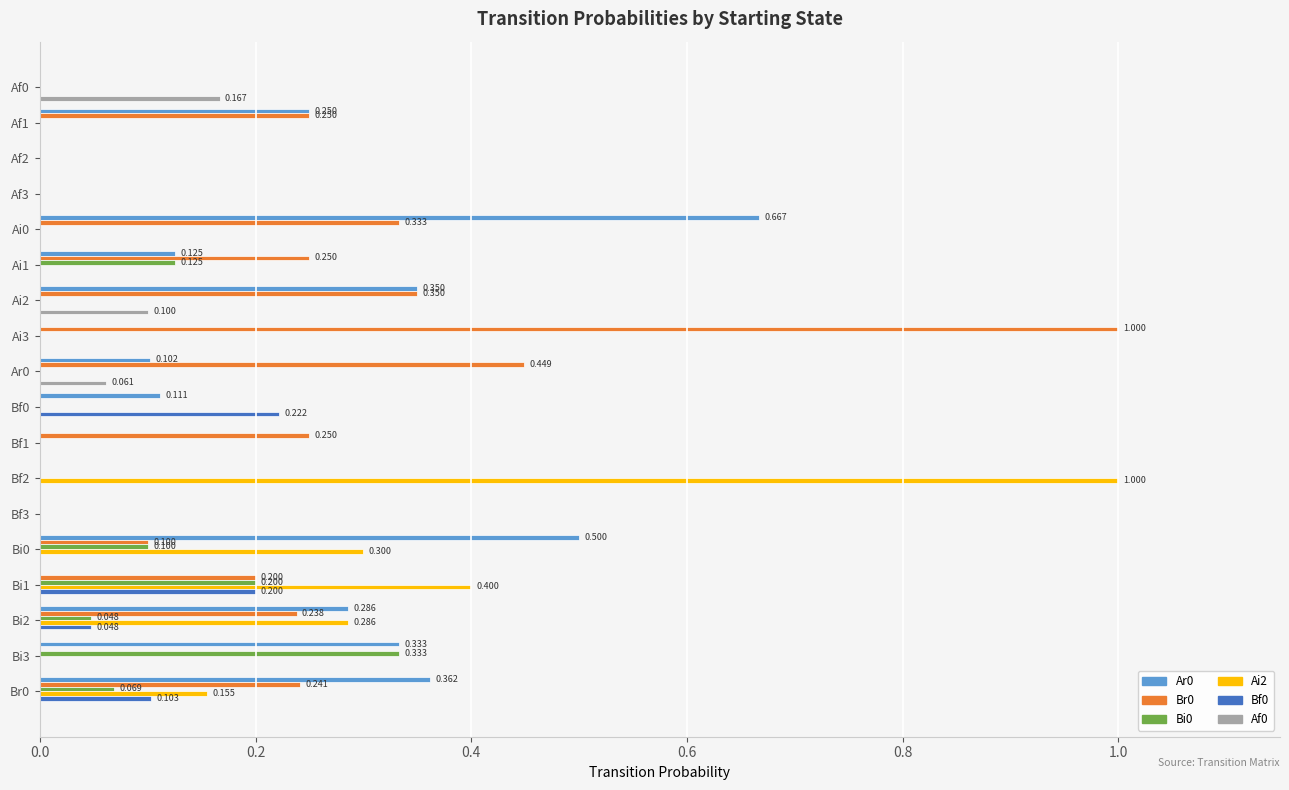

What is the average value of the Ar0 series?

0.2